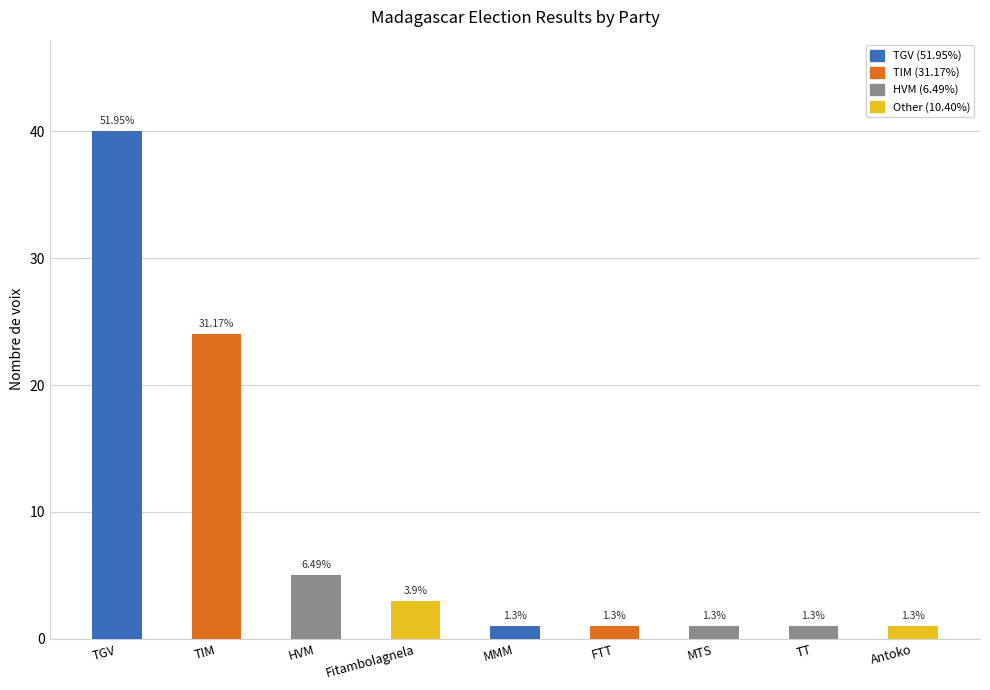

Where is the data nearest to the value 20?

TIM